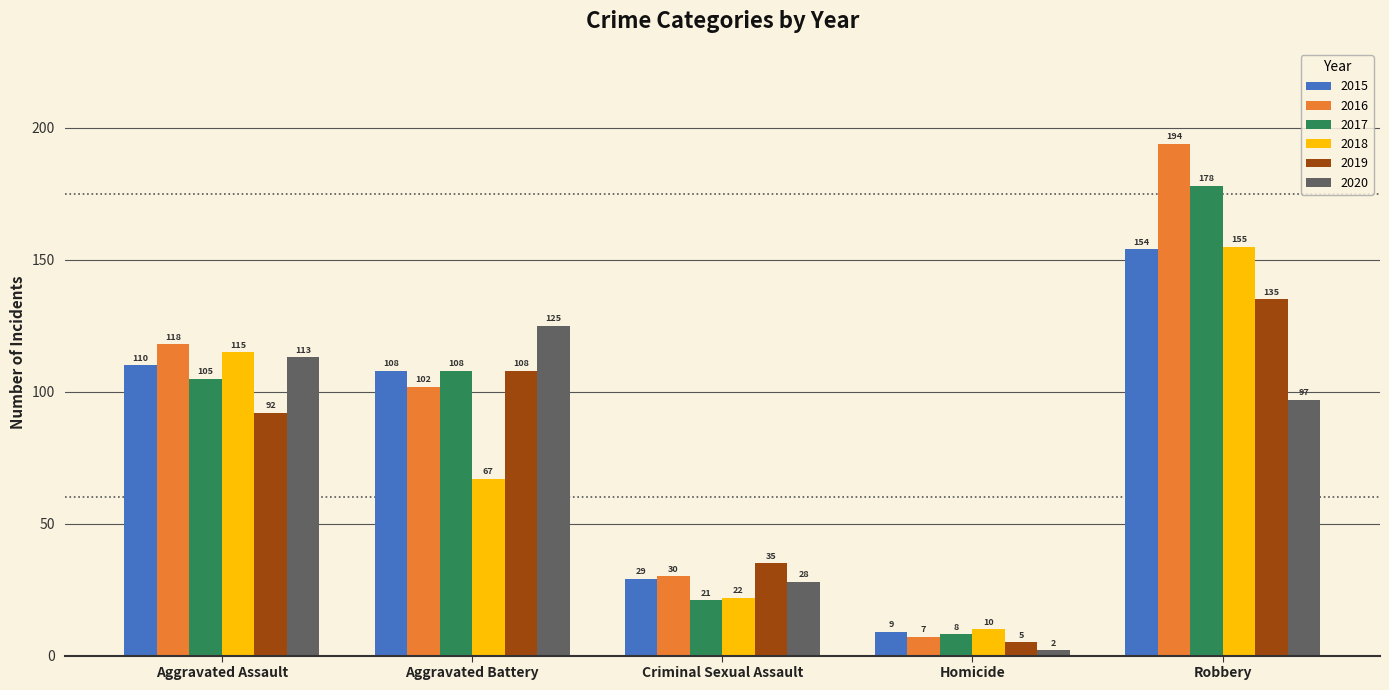

What is the difference between the highest and lowest values at Homicide?

8